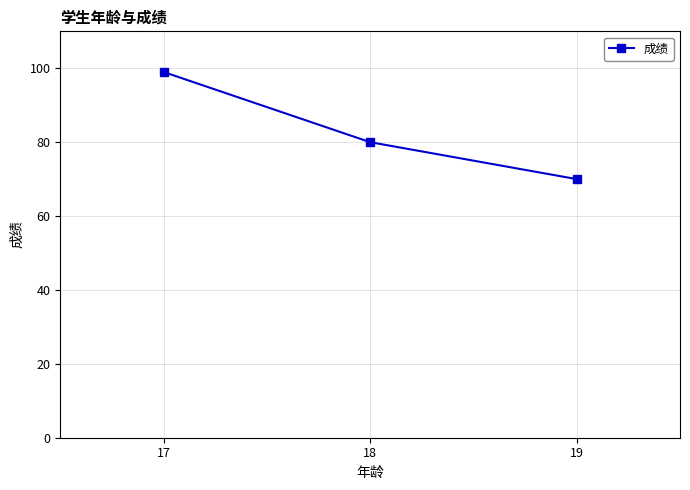

What is the minimum value shown in the chart?

70